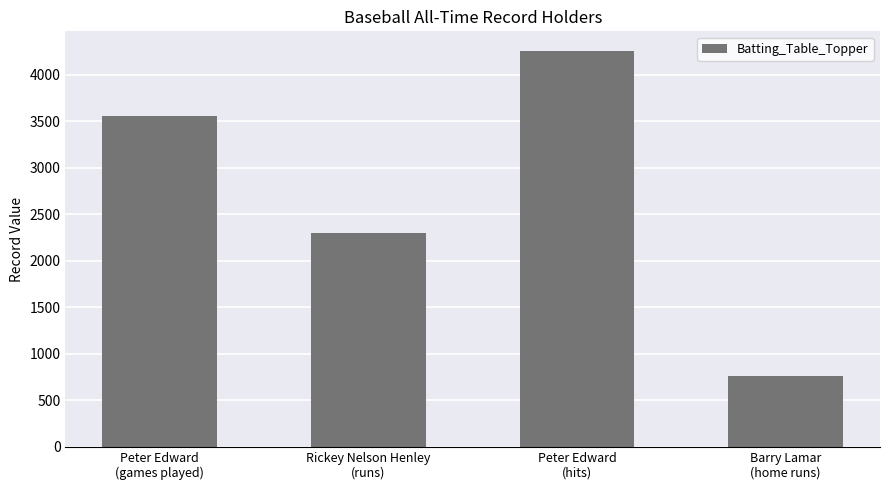

True or false: the data shows 1261 at Rickey Nelson Henley
(runs).

False